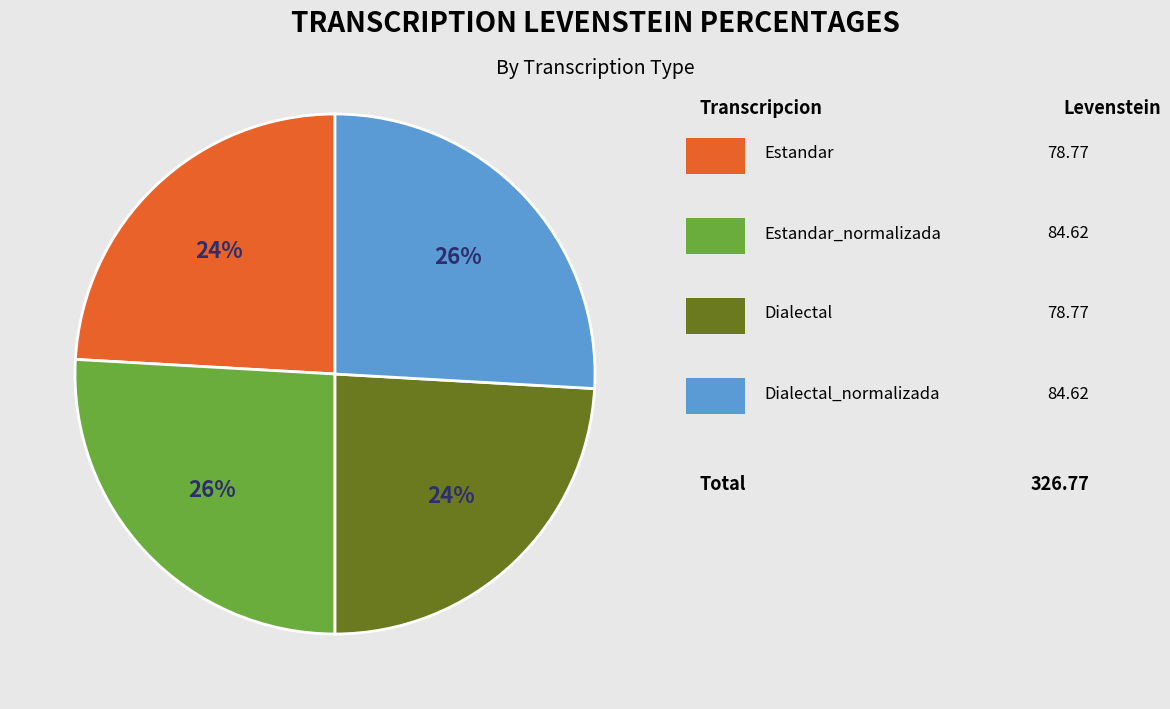

To the nearest percent, what is the average slice percentage?

25%